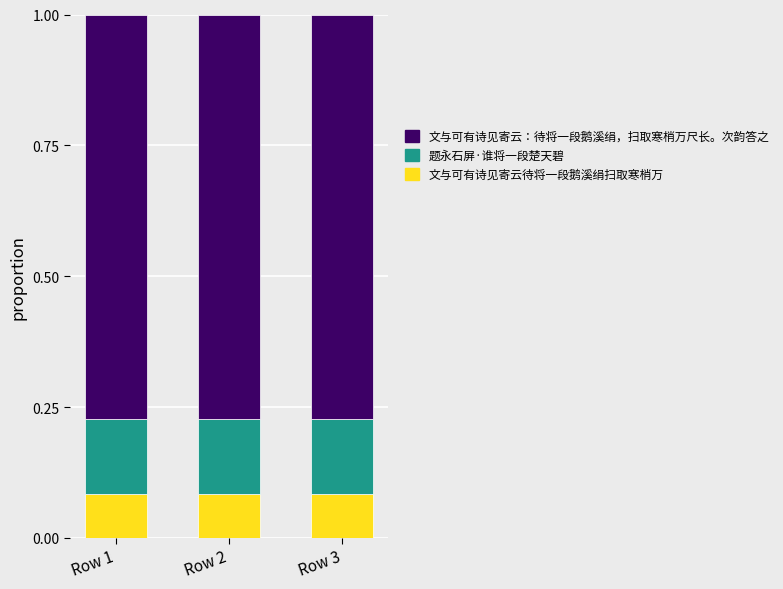

What is the total value across all series at Row 1?

1.0